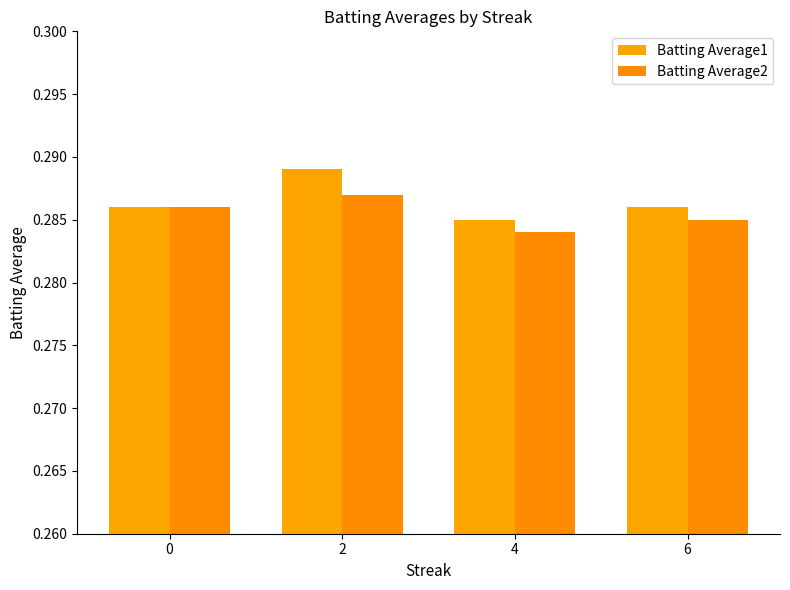

True or false: Batting Average1 has a value of 0.3 at 0.

True